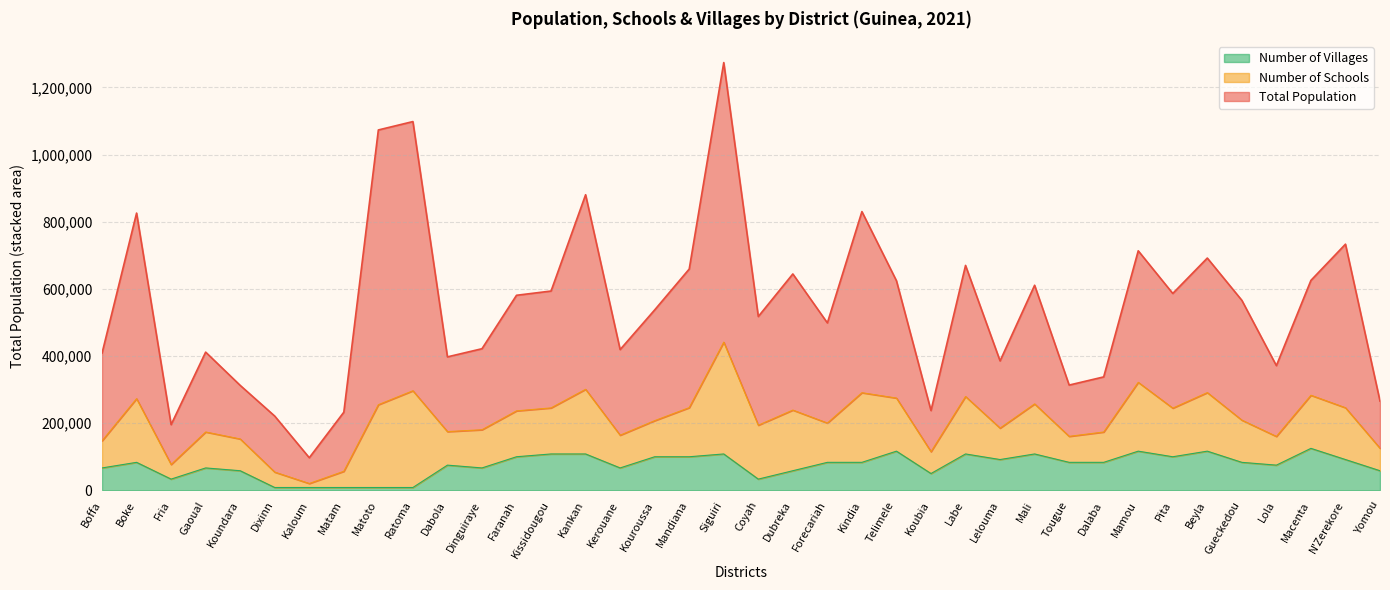

The value of Total Population at Lelouma is 99781.1. True or false?

False